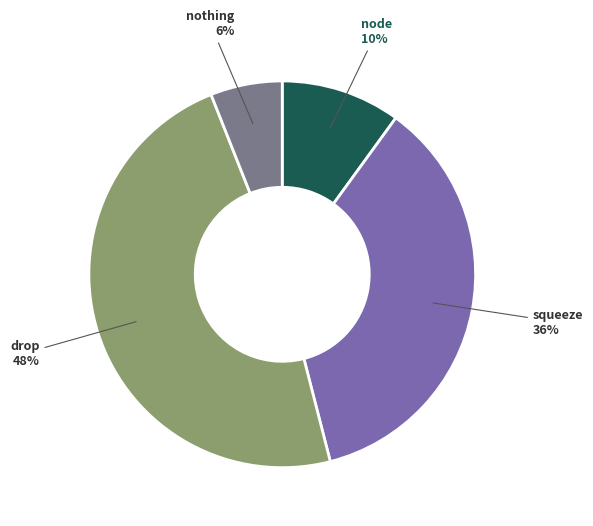

The drop slice represents 42% of the pie. True or false?

False